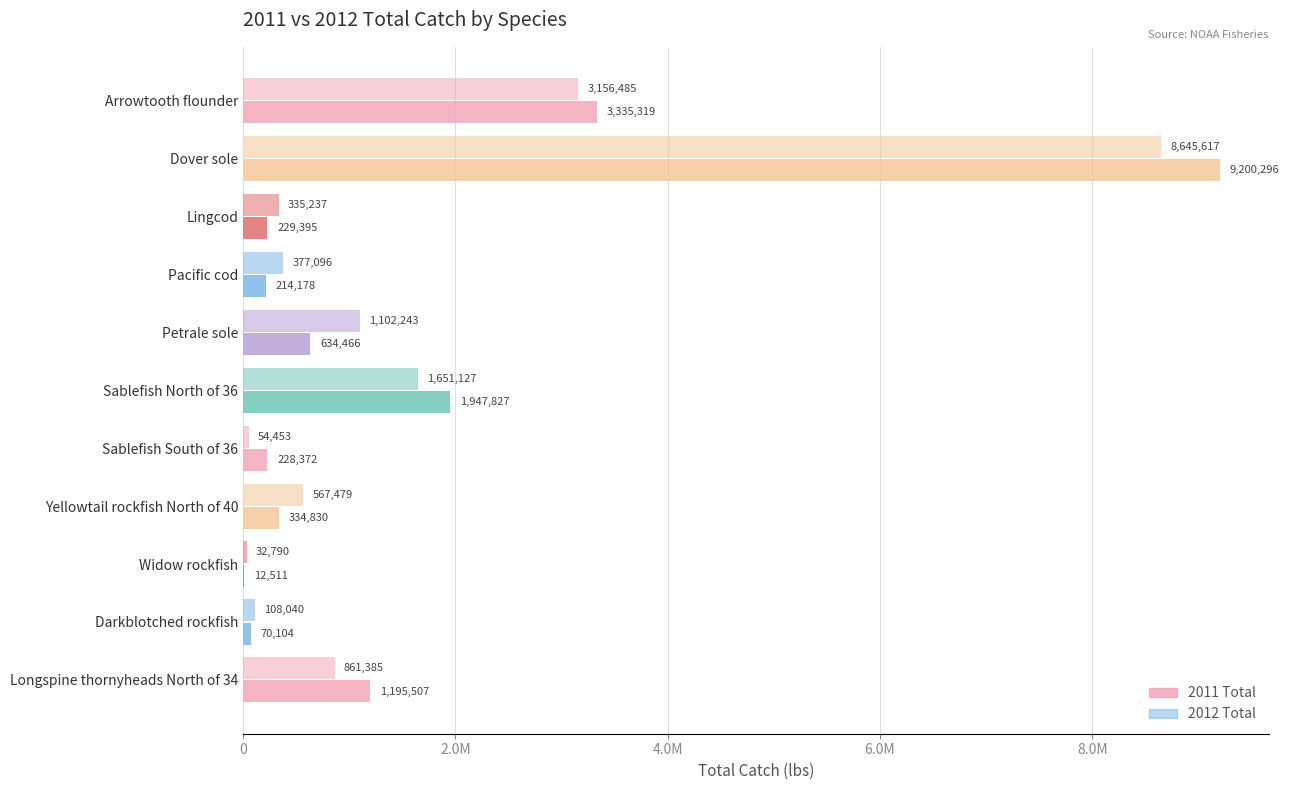

How many data points in 2011 Total are less than 334830?

5